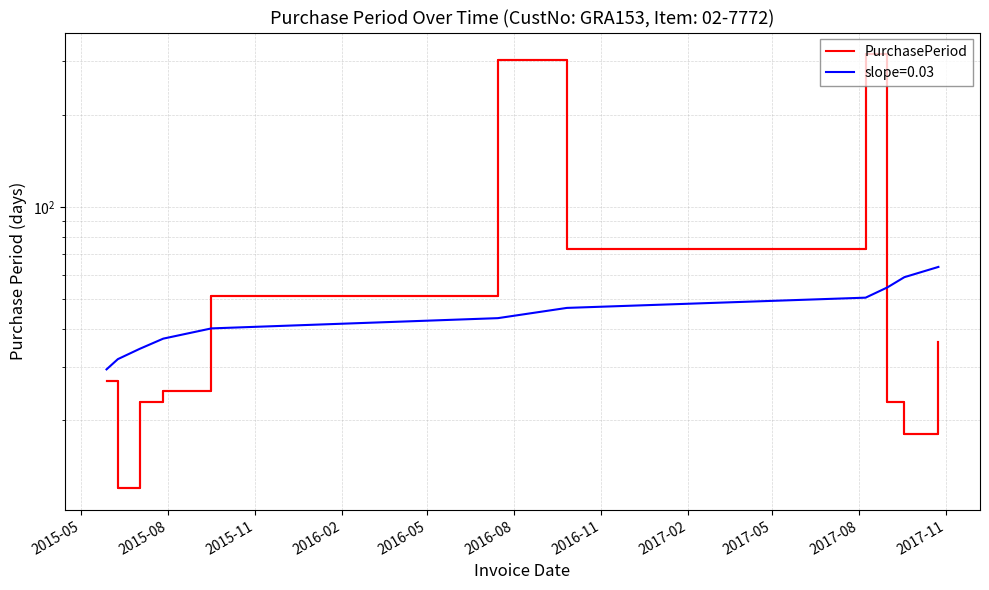

Approximately how many times larger is the value at 2017-11 compared to 2016-02?

1.4